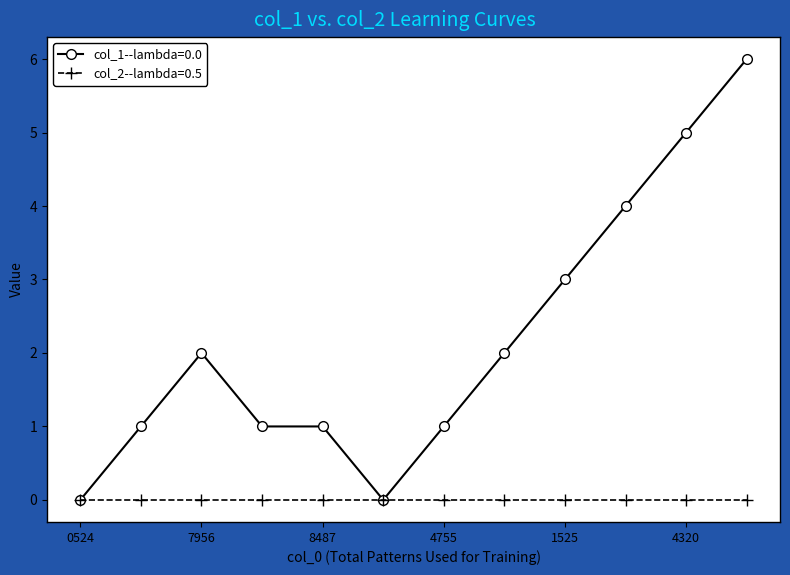

Which series has the widest spread of values?

col_1--lambda=0.0